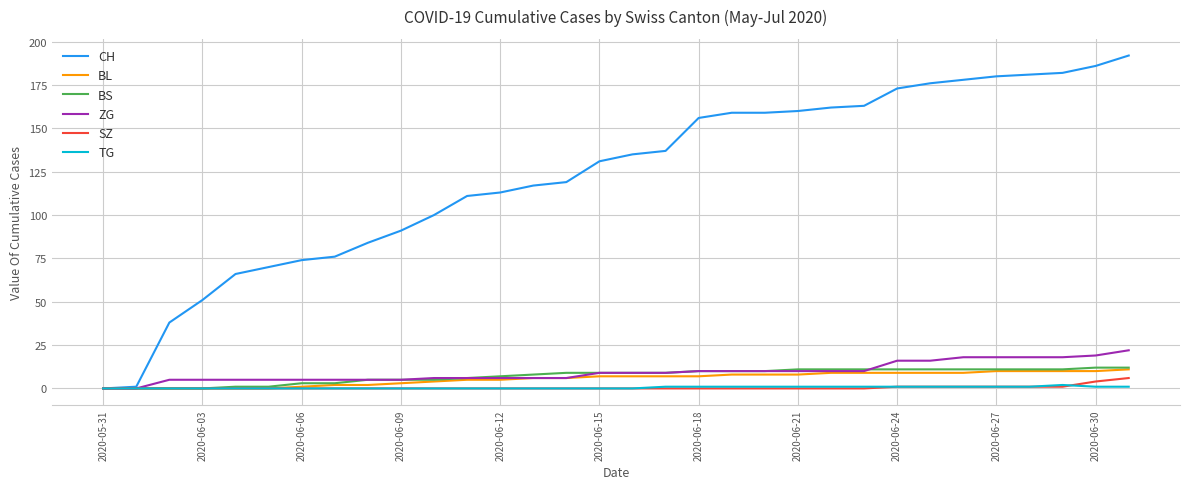

How many lines are shown in the chart?

6